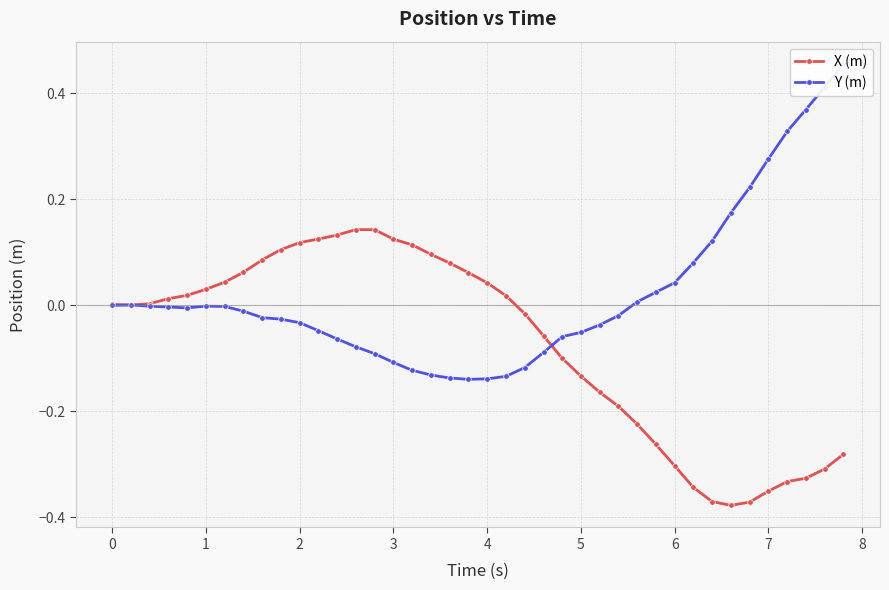

The X (m) series shows -0.2 at 5. True or false?

False